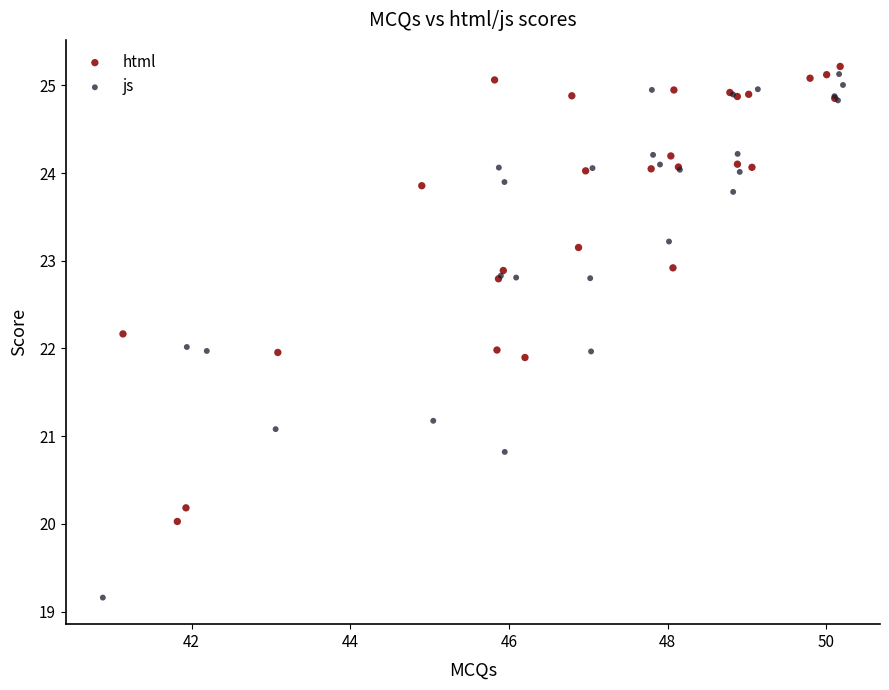

Which series has the widest spread of Y values?

js